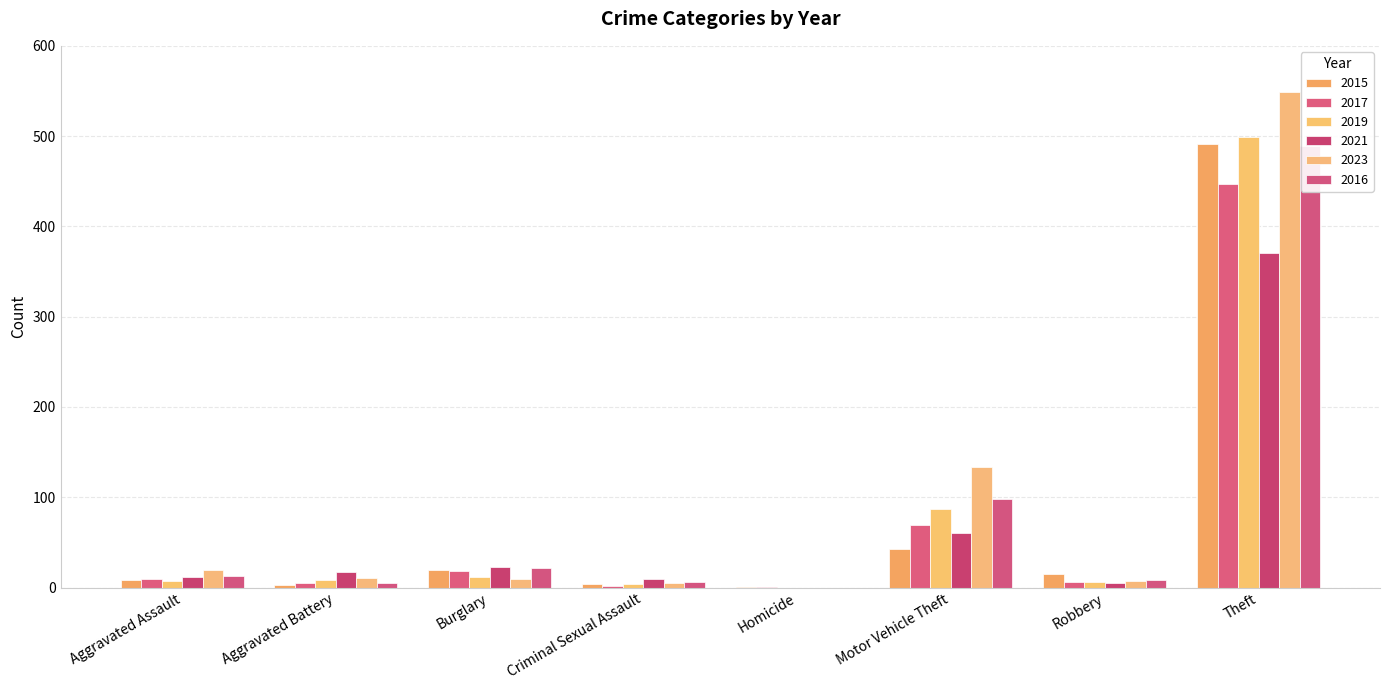

The 2017 series shows 2 at Criminal Sexual Assault. True or false?

True